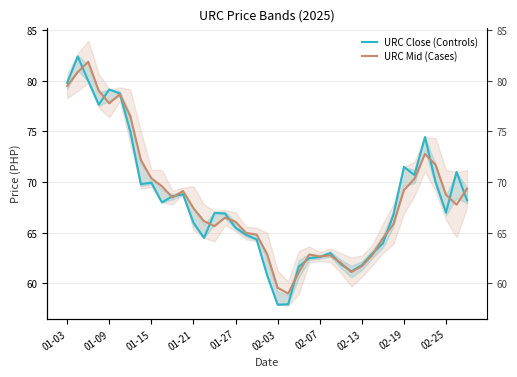

Which has a higher value, 01-03 or 17?

01-03